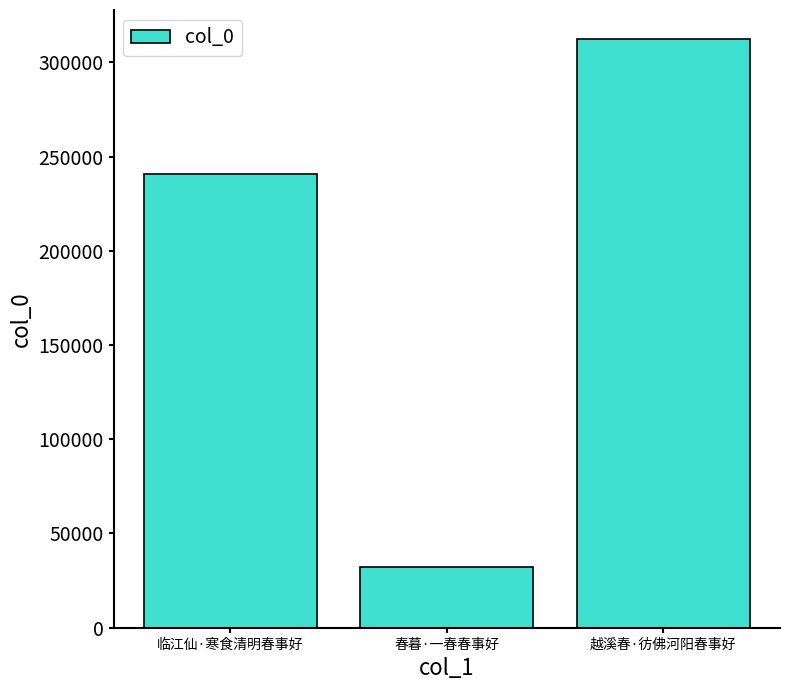

How many bars are there in total?

3